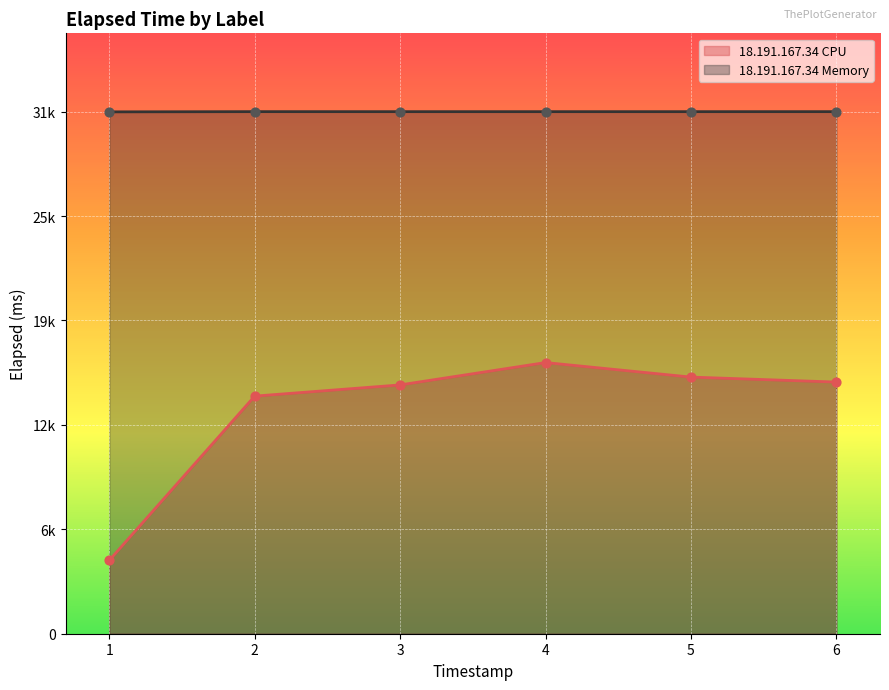

Which series has the largest total across all categories?

18.191.167.34 Memory